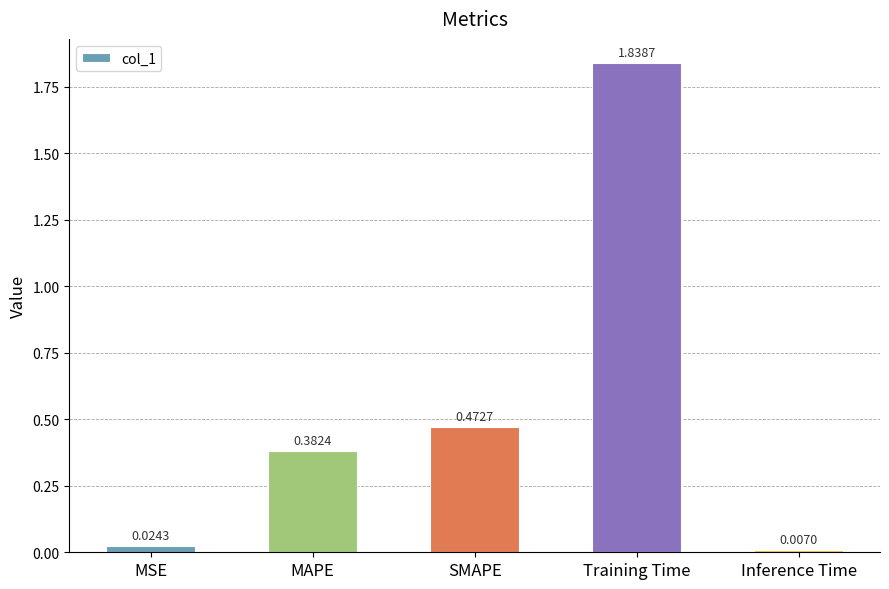

Rank the categories by value from highest to lowest.

Training Time, SMAPE, MAPE, MSE, Inference Time